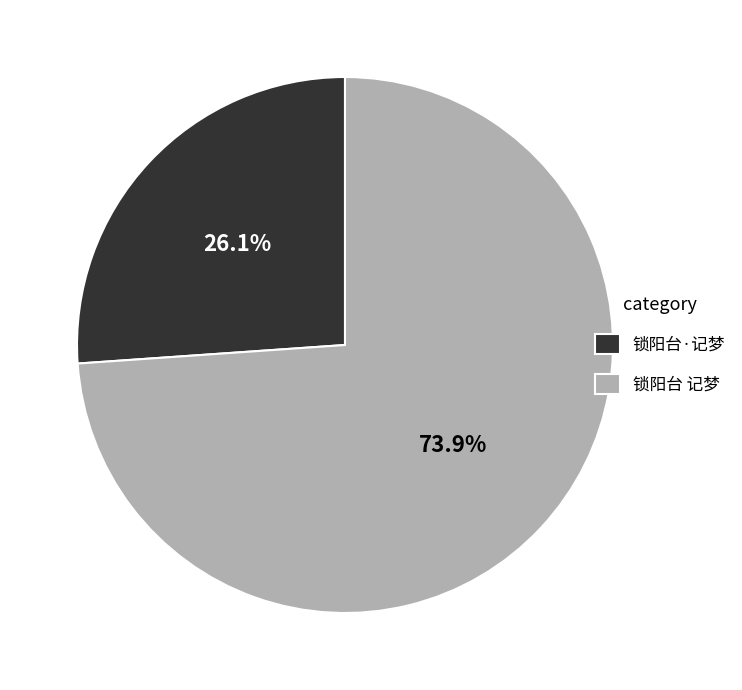

To the nearest percent, what percentage of the pie is 锁阳台 记梦?

74%